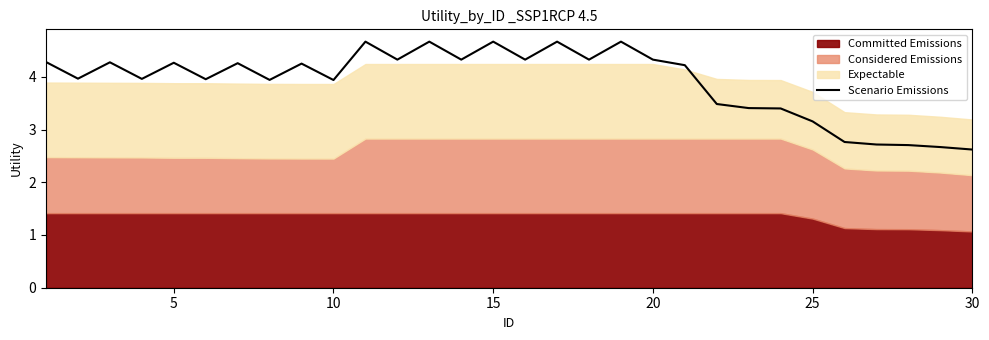

What is the minimum value for Scenario Emissions?

2.6